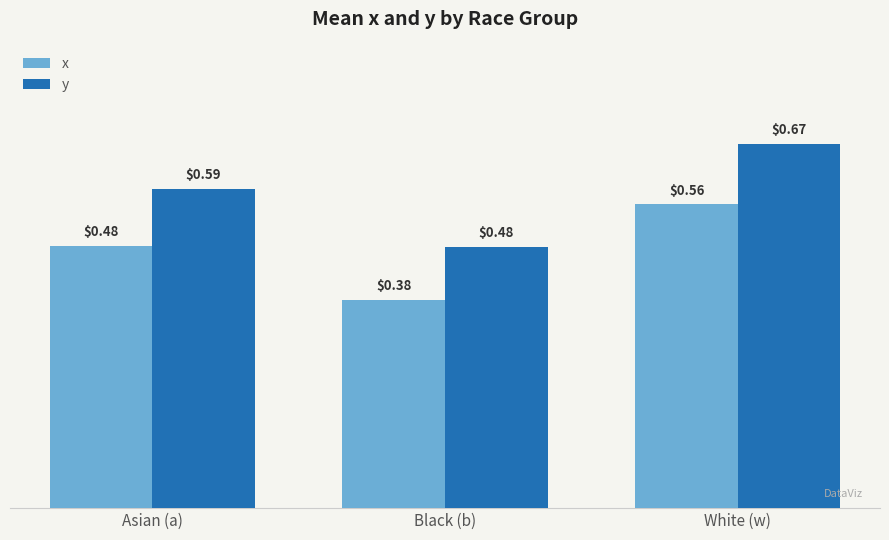

Rank the series by their maximum value, from lowest to highest.

x, y